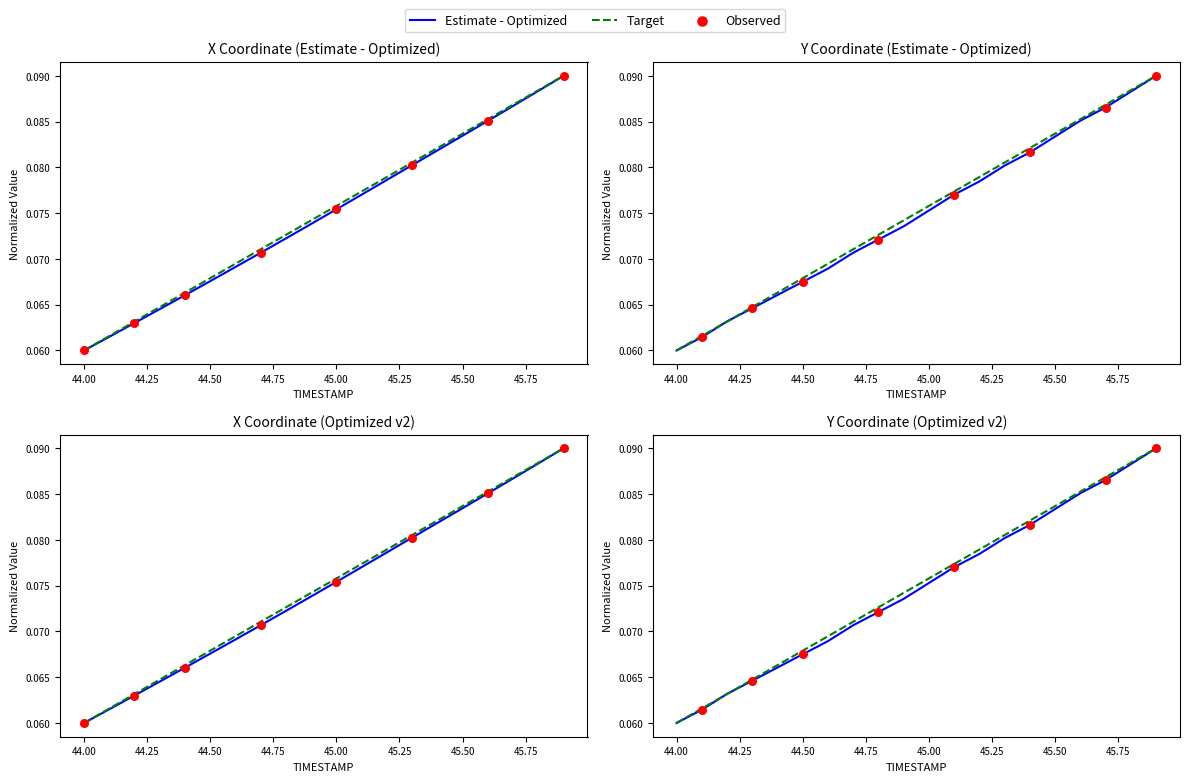

Is the value of X_target at 44.2 greater than the value of Y at 45.5?

No